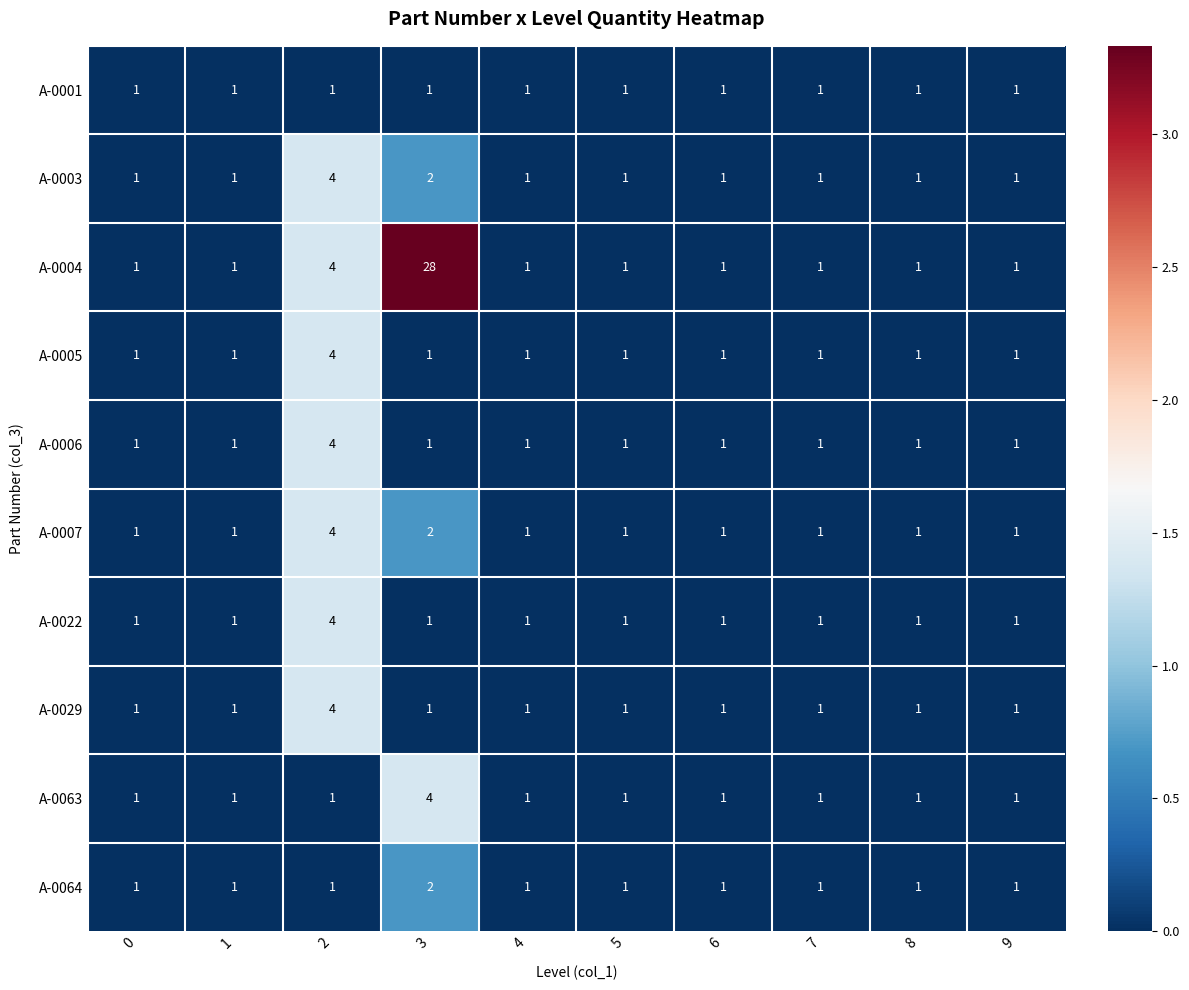

At which category is the sum across all series the highest?

3